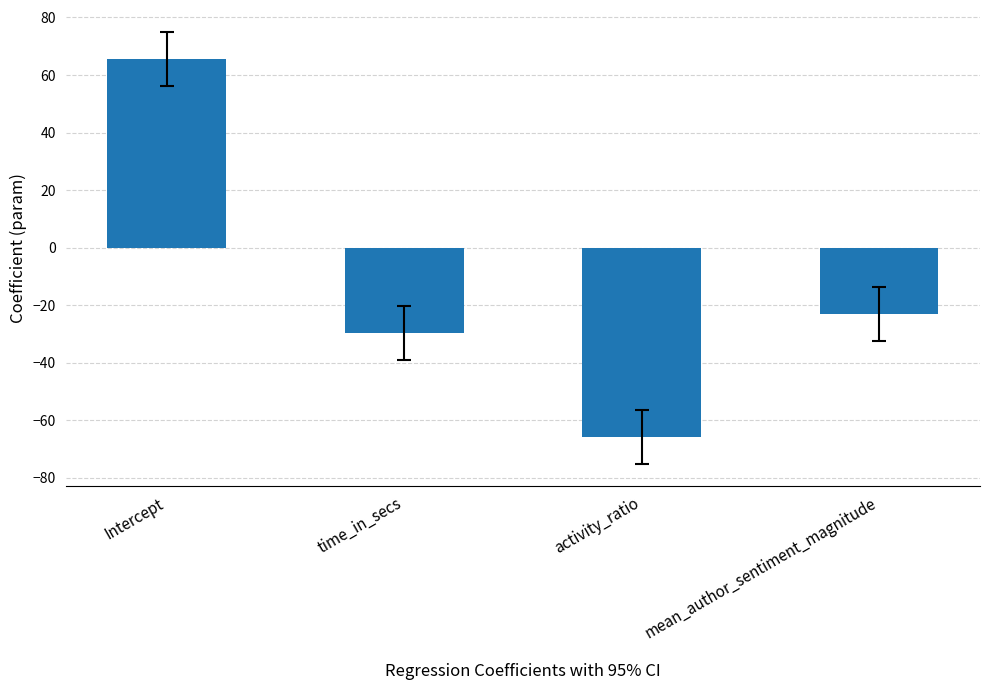

What is the difference between the values at activity_ratio and mean_author_sentiment_magnitude?

42.7